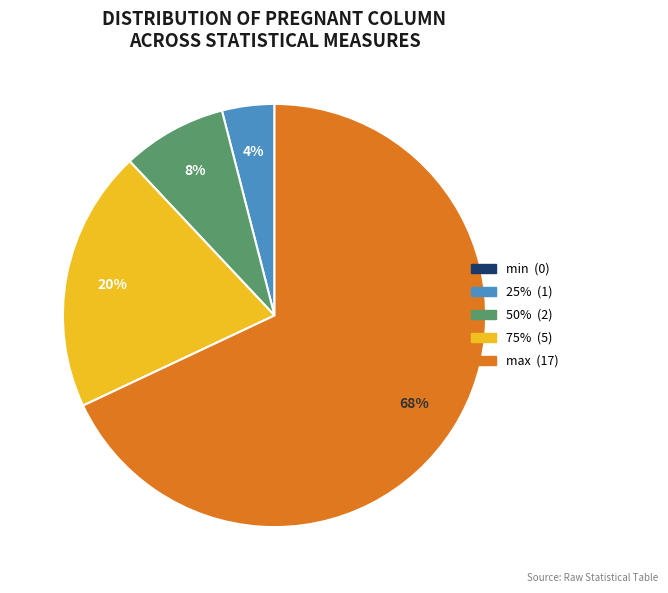

To the nearest percent, what portion does 75% represent?

20%